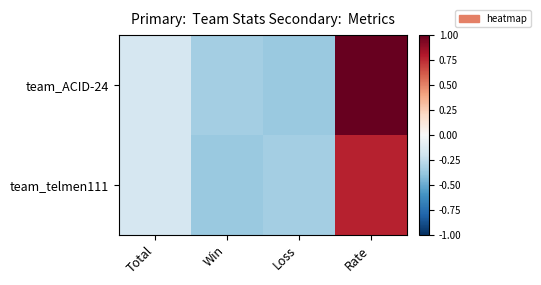

What is the greatest value displayed?

1.0